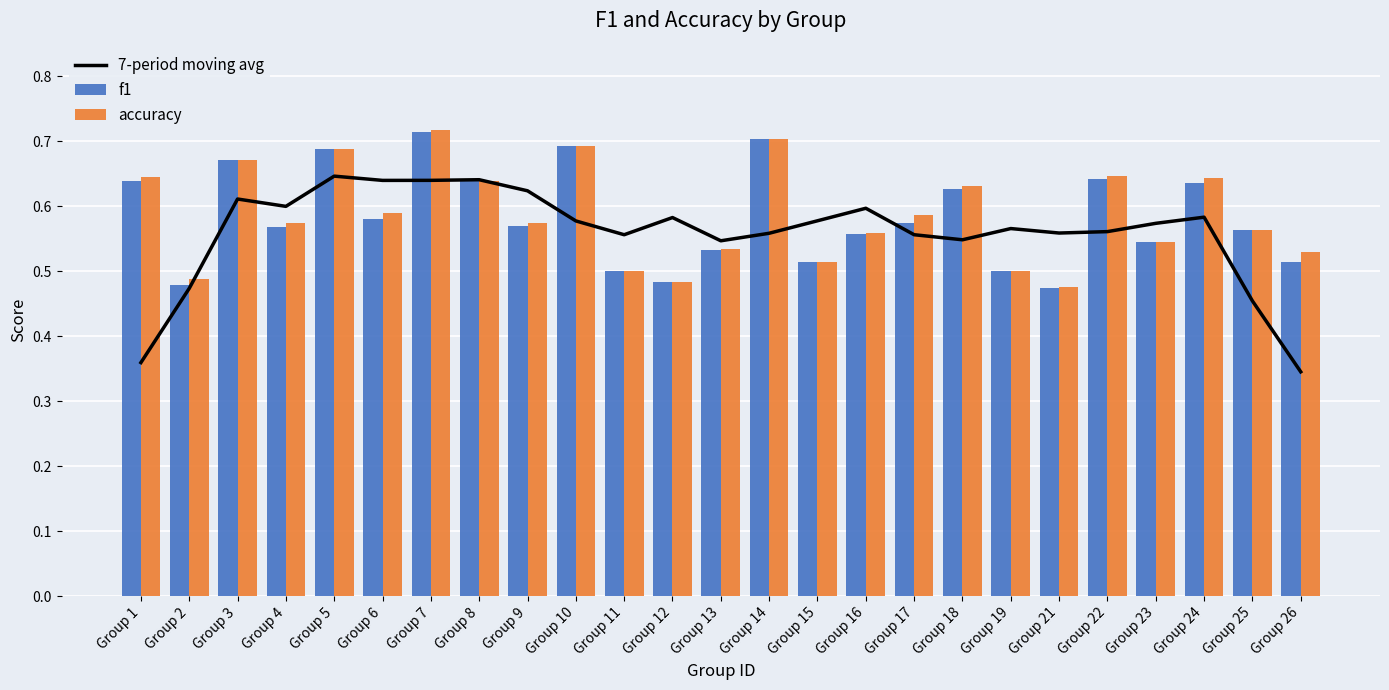

Reading left to right, extract all data points from this chart.

7-period moving avg: Group 1=0.4	Group 2=0.5	Group 3=0.6	Group 4=0.6	Group 5=0.6	Group 6=0.6	Group 7=0.6	Group 8=0.6	Group 9=0.6	Group 10=0.6	Group 11=0.6	Group 12=0.6	Group 13=0.5	Group 14=0.6	Group 15=0.6	Group 16=0.6	Group 17=0.6	Group 18=0.5	Group 19=0.6	Group 21=0.6	Group 22=0.6	Group 23=0.6	Group 24=0.6	Group 25=0.5	Group 26=0.3
f1: Group 1=0.6	Group 2=0.5	Group 3=0.7	Group 4=0.6	Group 5=0.7	Group 6=0.6	Group 7=0.7	Group 8=0.6	Group 9=0.6	Group 10=0.7	Group 11=0.5	Group 12=0.5	Group 13=0.5	Group 14=0.7	Group 15=0.5	Group 16=0.6	Group 17=0.6	Group 18=0.6	Group 19=0.5	Group 21=0.5	Group 22=0.6	Group 23=0.5	Group 24=0.6	Group 25=0.6	Group 26=0.5
accuracy: Group 1=0.6	Group 2=0.5	Group 3=0.7	Group 4=0.6	Group 5=0.7	Group 6=0.6	Group 7=0.7	Group 8=0.6	Group 9=0.6	Group 10=0.7	Group 11=0.5	Group 12=0.5	Group 13=0.5	Group 14=0.7	Group 15=0.5	Group 16=0.6	Group 17=0.6	Group 18=0.6	Group 19=0.5	Group 21=0.5	Group 22=0.6	Group 23=0.5	Group 24=0.6	Group 25=0.6	Group 26=0.5